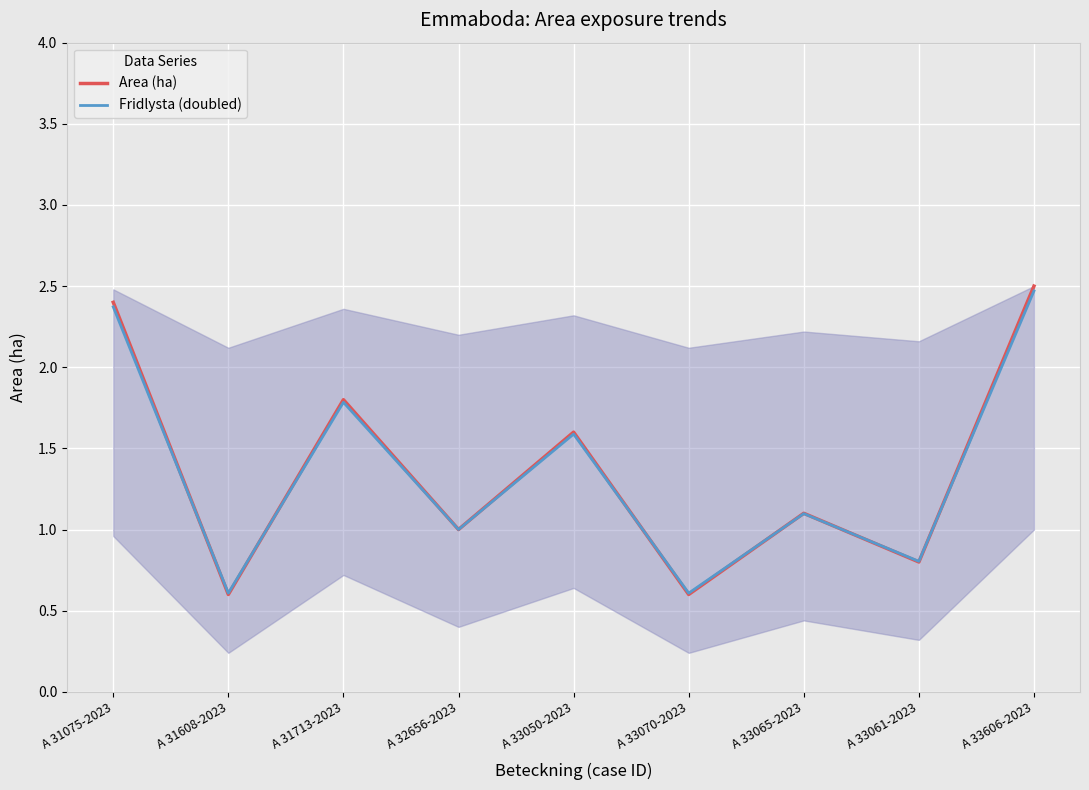

What is the difference between the Fridlysta (doubled) values at A 33070-2023 and A 33061-2023?

0.2